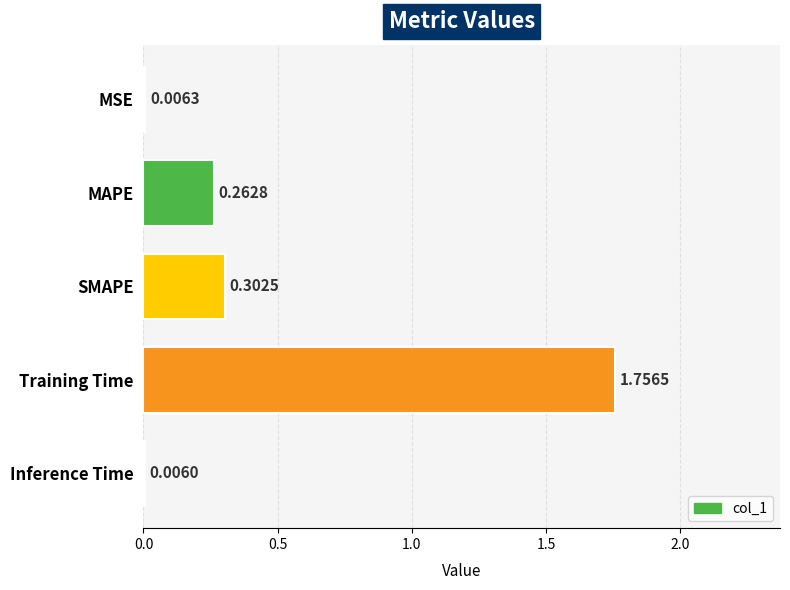

At which category does the chart reach its peak across all series?

Training Time